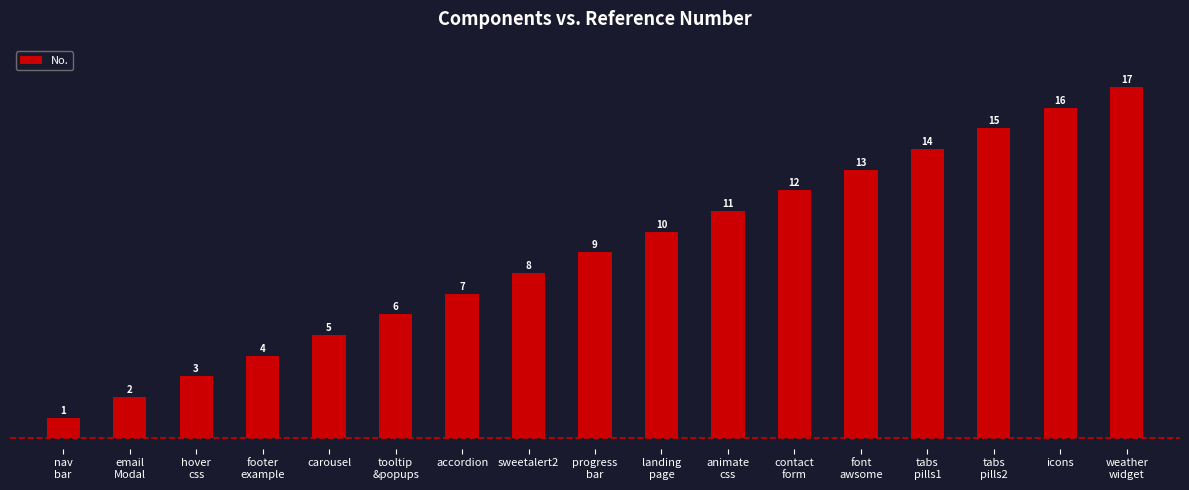

How many values are below 9?

8